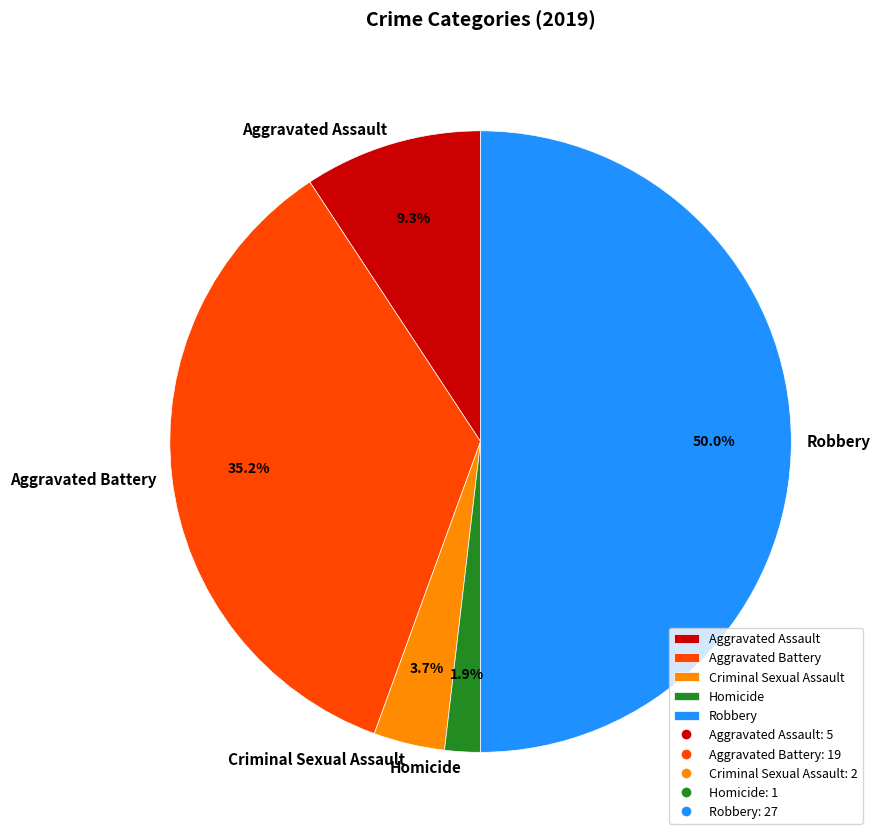

What is the majority slice?

Robbery